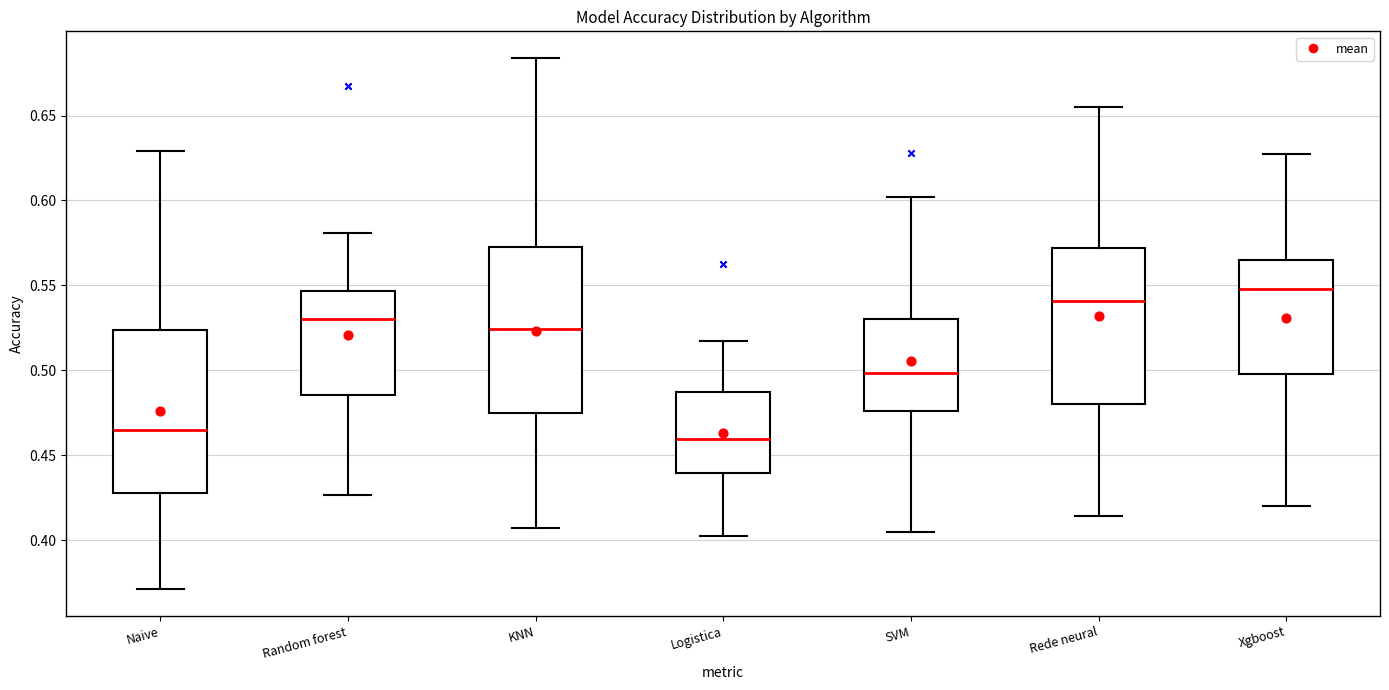

Where does the median line of the box for Rede neural sit on the y-axis? The values are not printed on the chart, so give them approximately, as read against the axis.

0.540